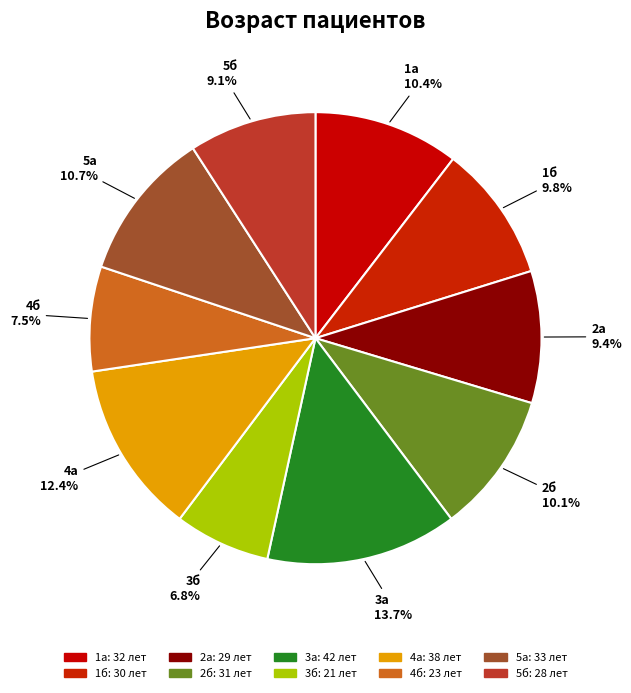

True or false: 2б accounts for 20% of the total.

False